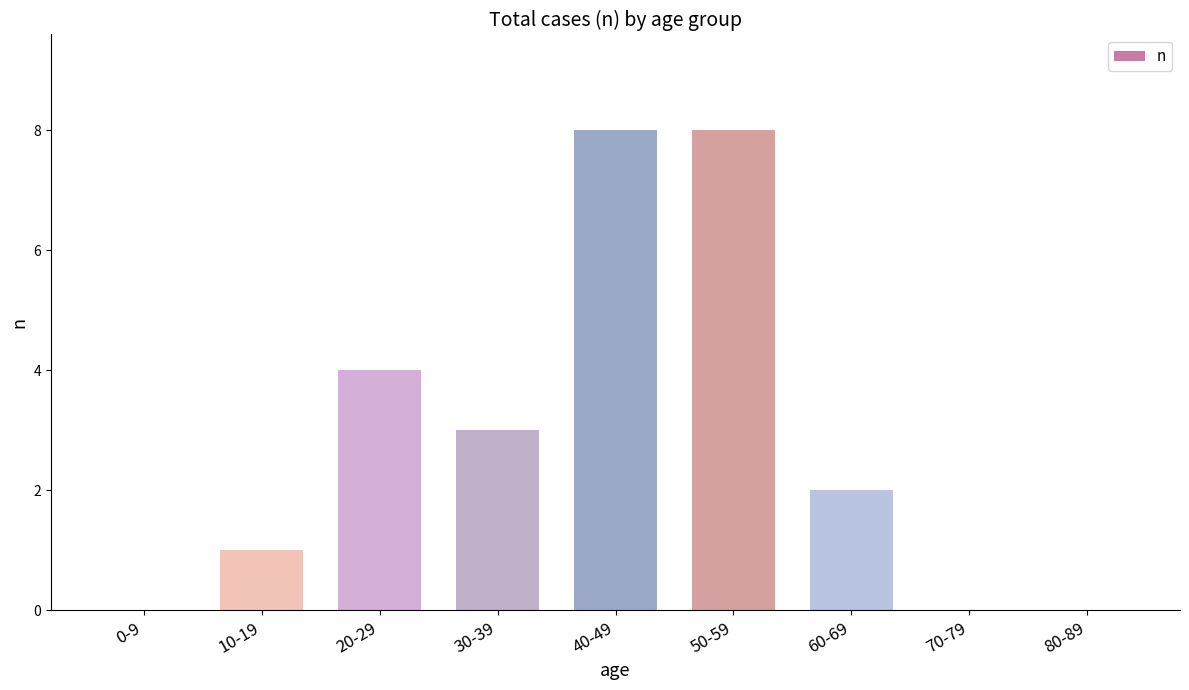

What is the maximum value shown in the chart?

8